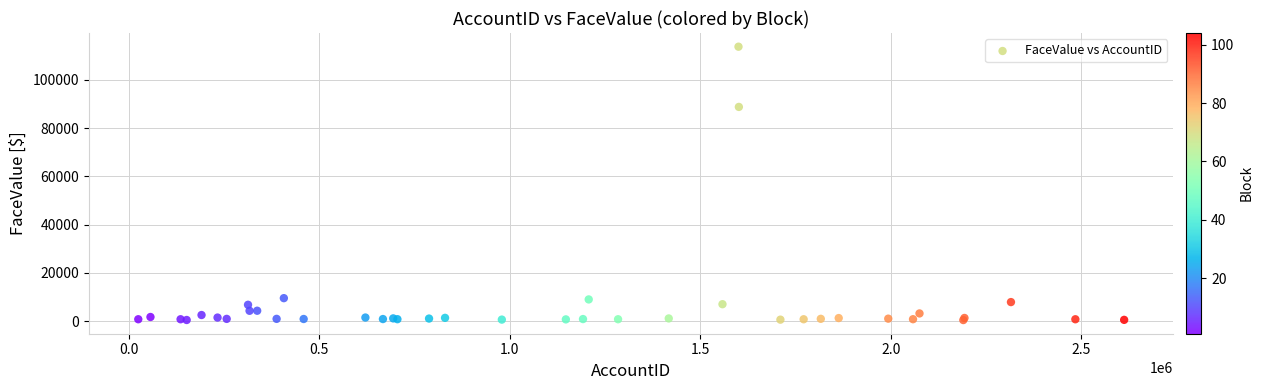

What Y value in the scatter plot is closest to 57072?

88764.8